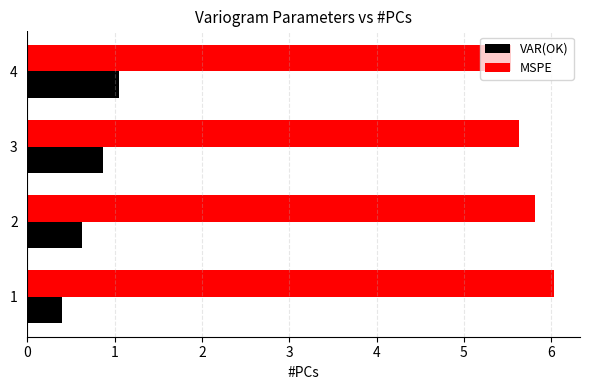

The MSPE series shows 1.3 at 1. True or false?

False